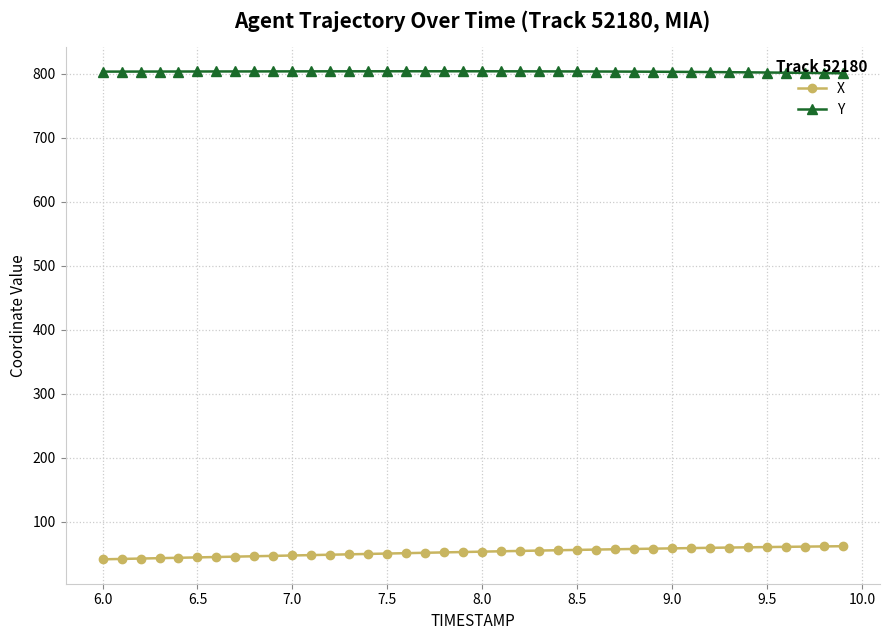

True or false: Y and X intersect in this chart.

False